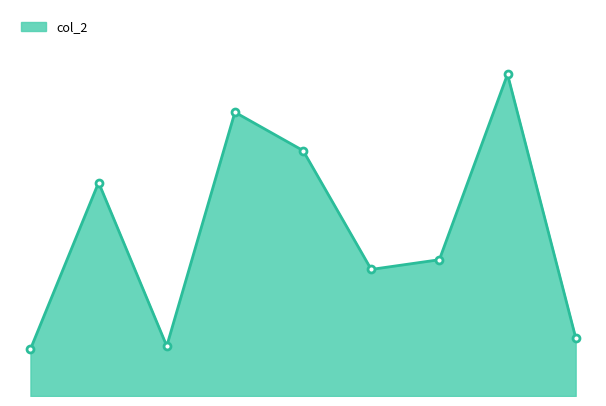

How many lines are shown in the chart?

1